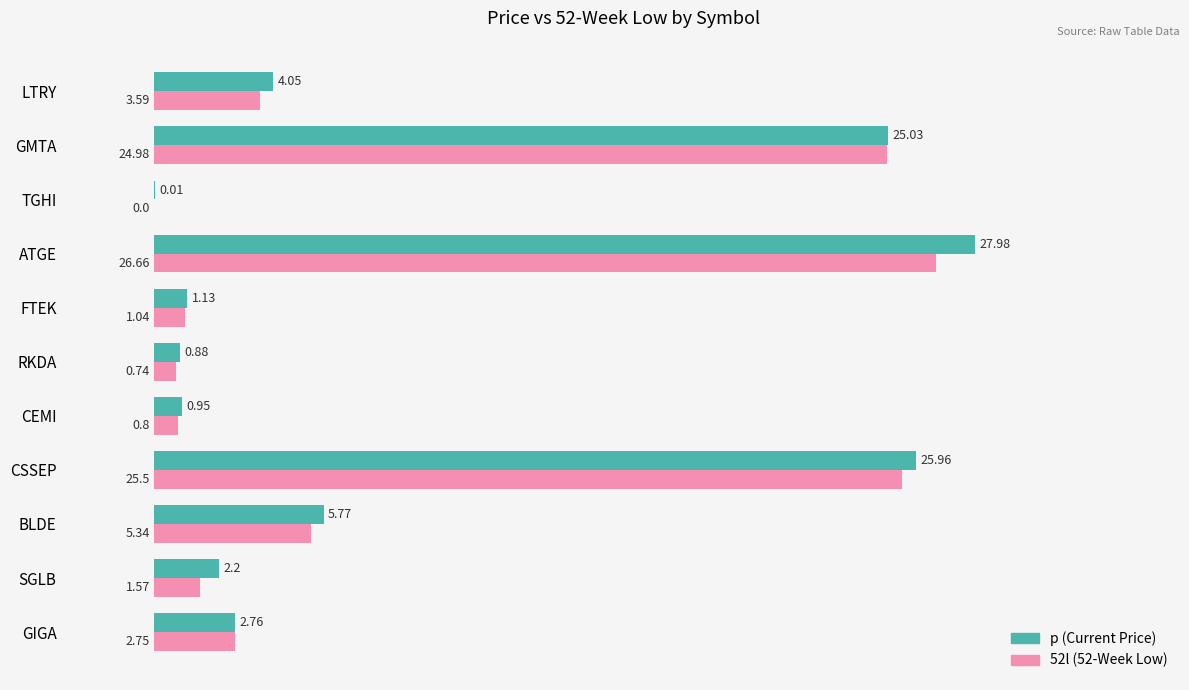

At which category does the chart reach its peak across all series?

ATGE